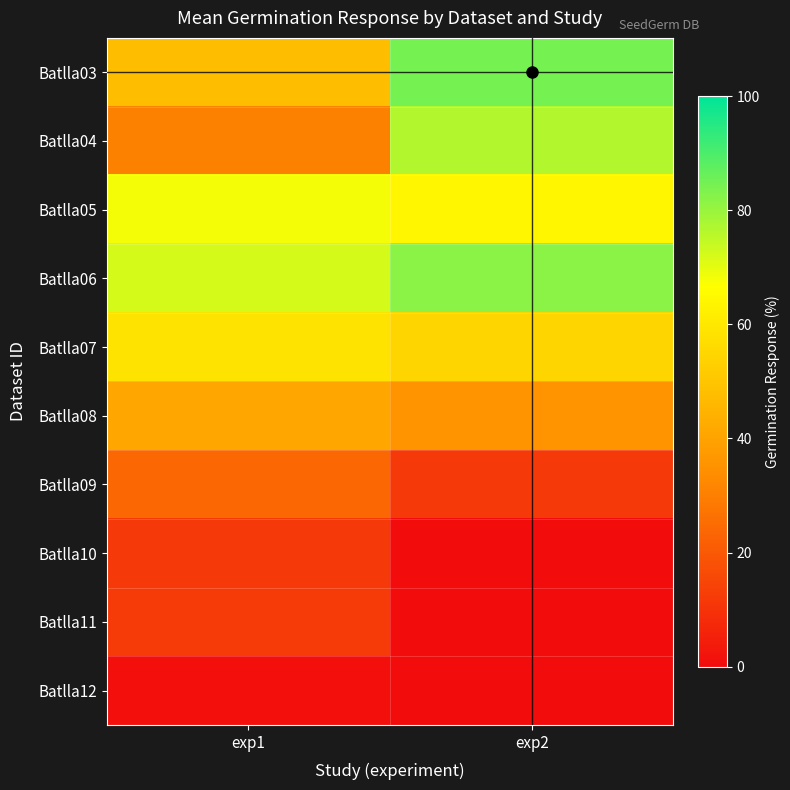

Reading right to left, transcribe all the data shown in this chart.

Batlla03: exp2=84.5	exp1=47.6
Batlla04: exp2=76.6	exp1=30.5
Batlla05: exp2=64.2	exp1=68.1
Batlla06: exp2=81.8	exp1=72.1
Batlla07: exp2=54.7	exp1=58.7
Batlla08: exp2=35.7	exp1=41.3
Batlla09: exp2=11.8	exp1=23.9
Batlla10: exp2=0.0	exp1=11.9
Batlla11: exp2=0.2	exp1=12.1
Batlla12: exp2=0.3	exp1=1.0